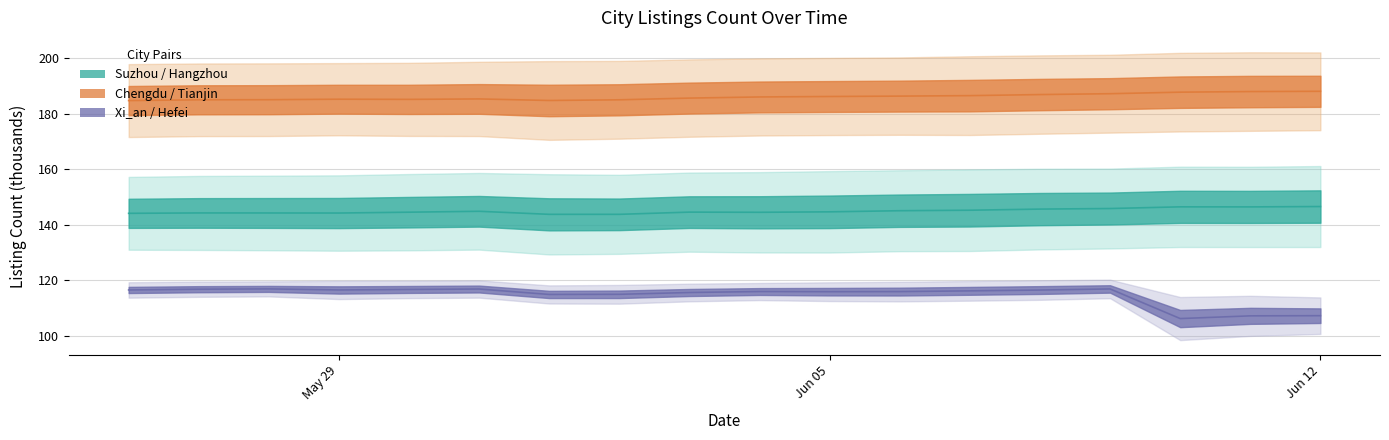

What is the minimum value for Chengdu (mid)?

184.7